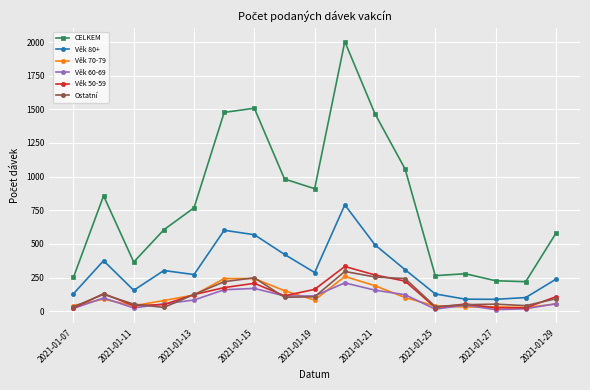

Which series ends up on top after the final intersection of Věk 50-59 and Věk 70-79?

Věk 50-59